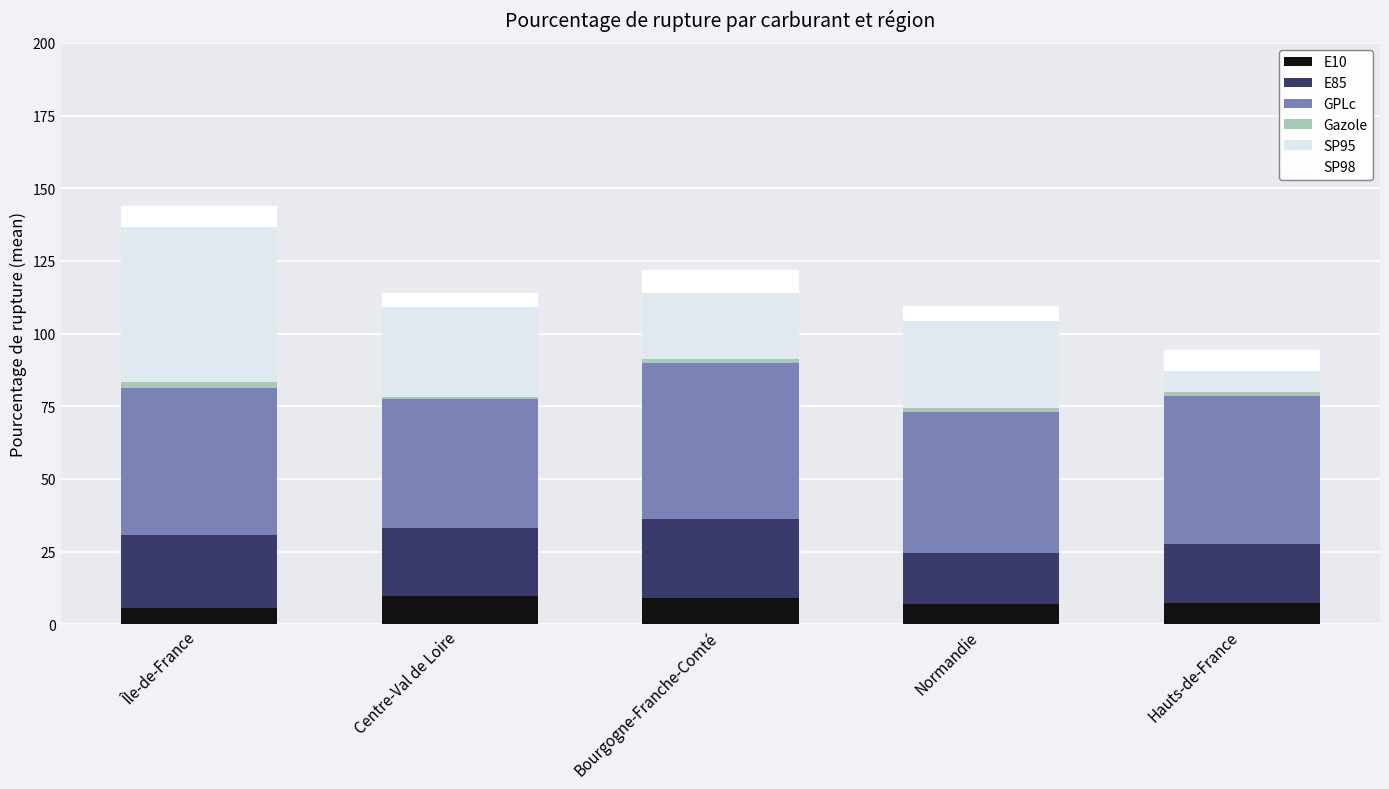

How many data points does each series have?

5